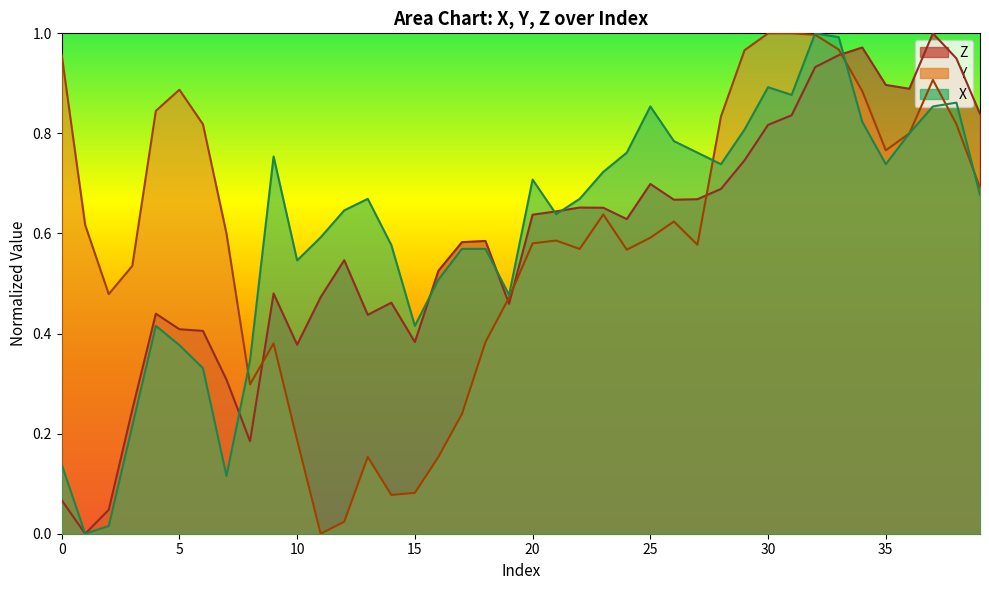

After their last crossing, which series has the higher values: X or Z?

Z